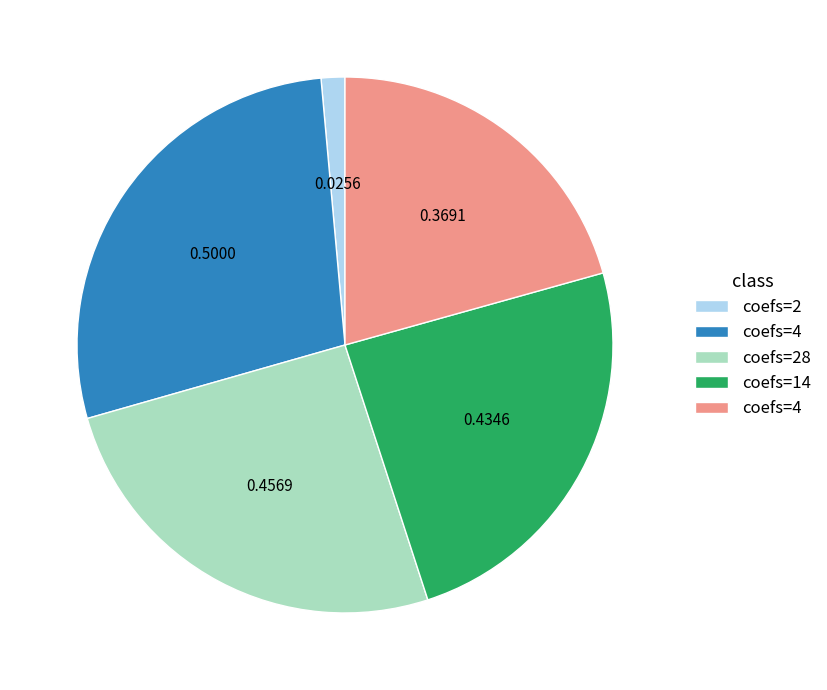

Is there a majority slice in this chart?

No